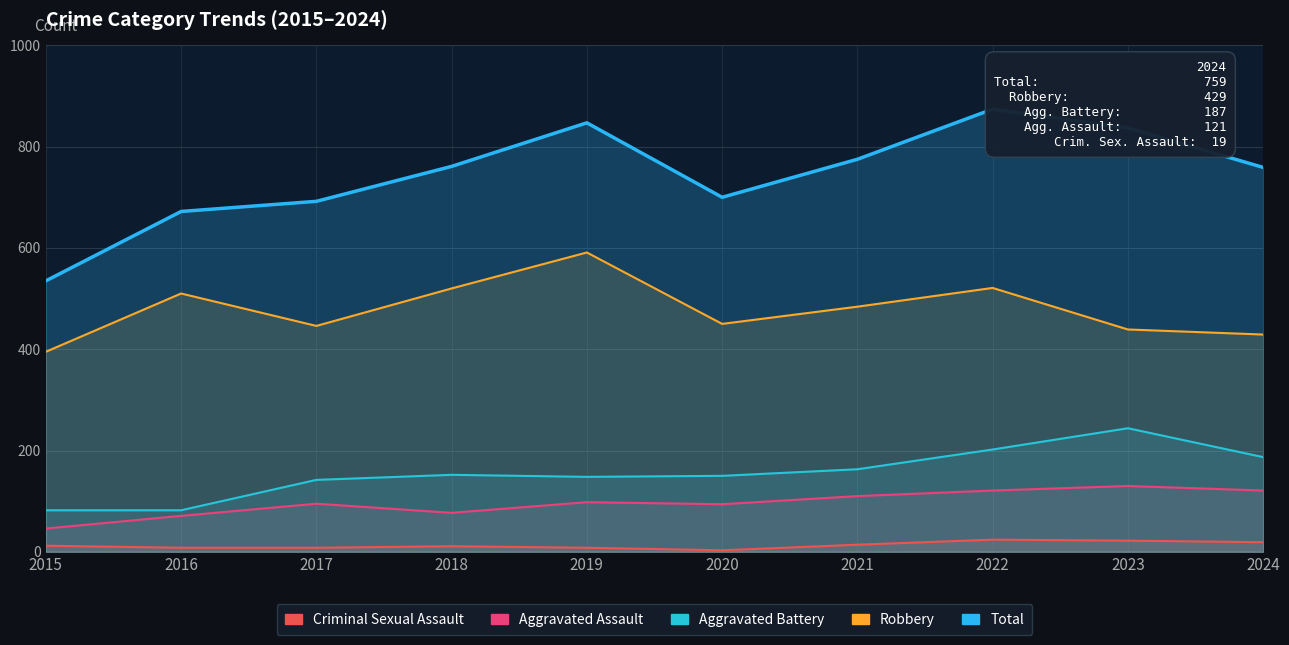

The Aggravated Battery series shows 126 at 2022. True or false?

False